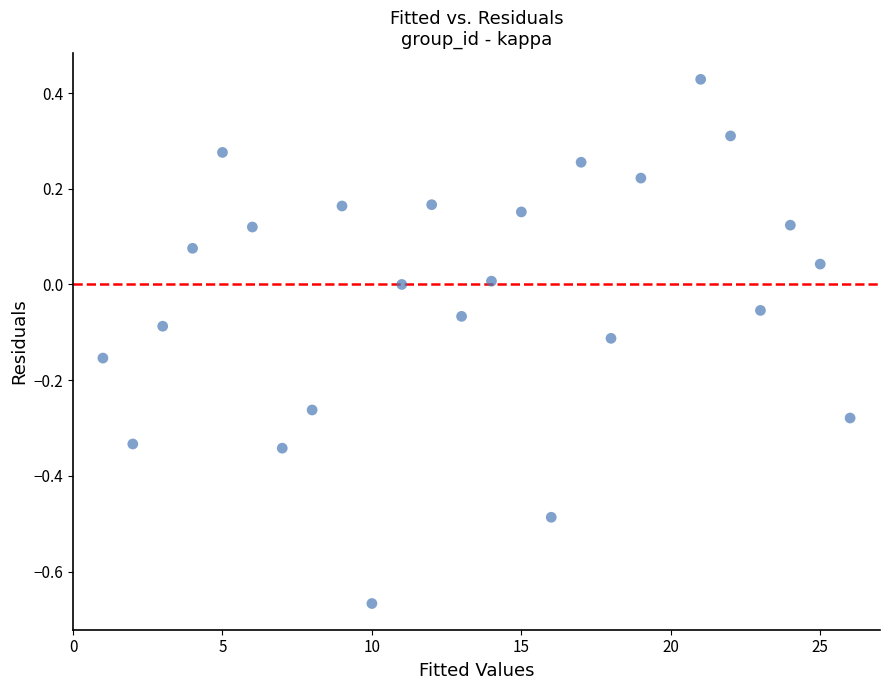

What is the range of Y values (max minus min)?

1.1